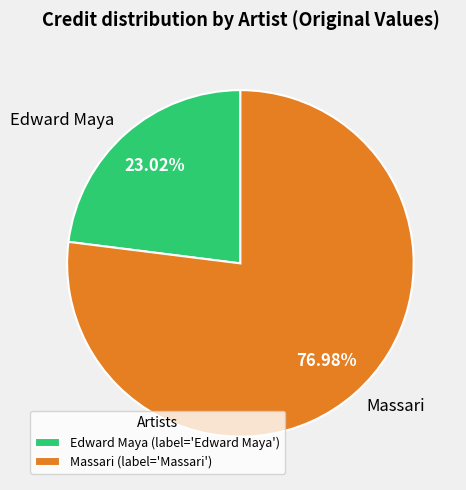

Count the number of slices in the pie.

2